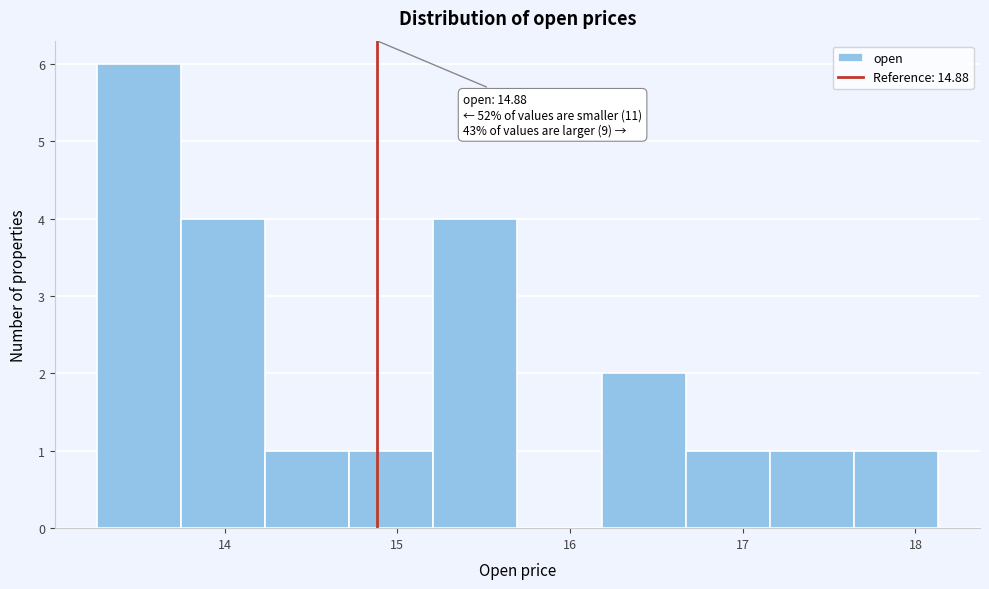

Over which range of the x-axis is the bar tallest?

13.3 to 13.7